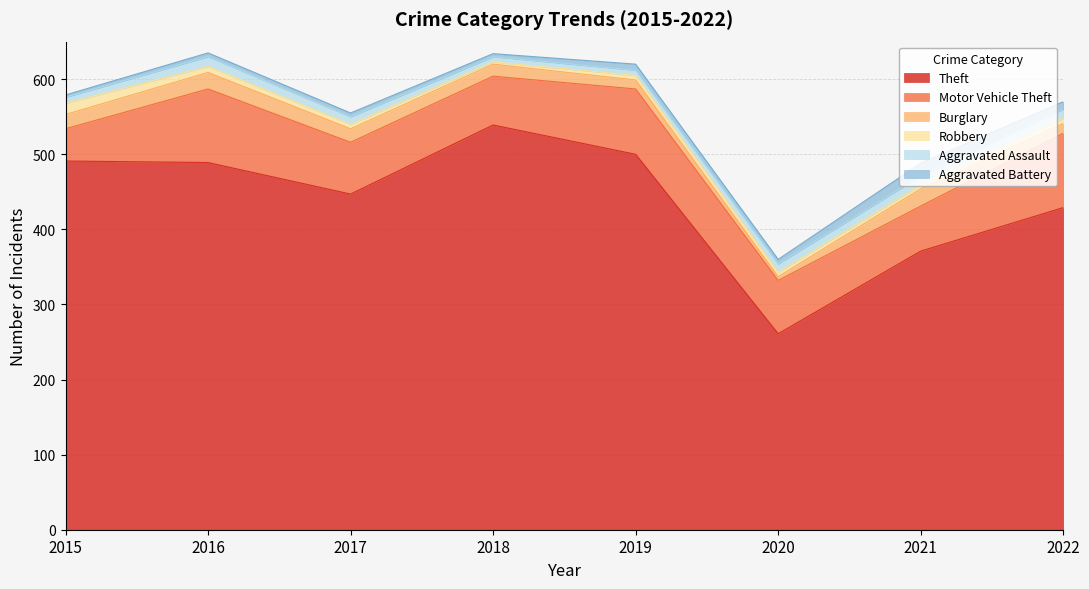

Between which two adjacent categories do Aggravated Assault and Aggravated Battery first intersect?

2018 and 2019